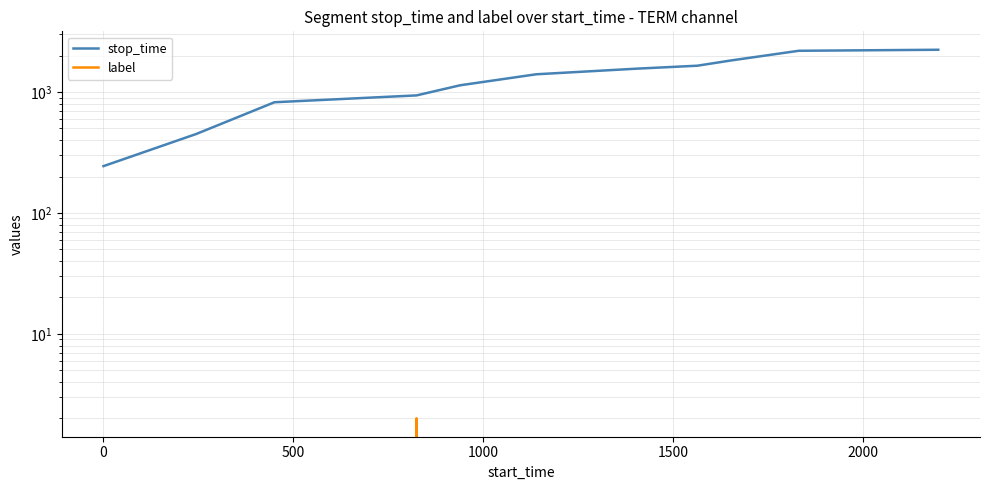

How many data points does each series have?

11